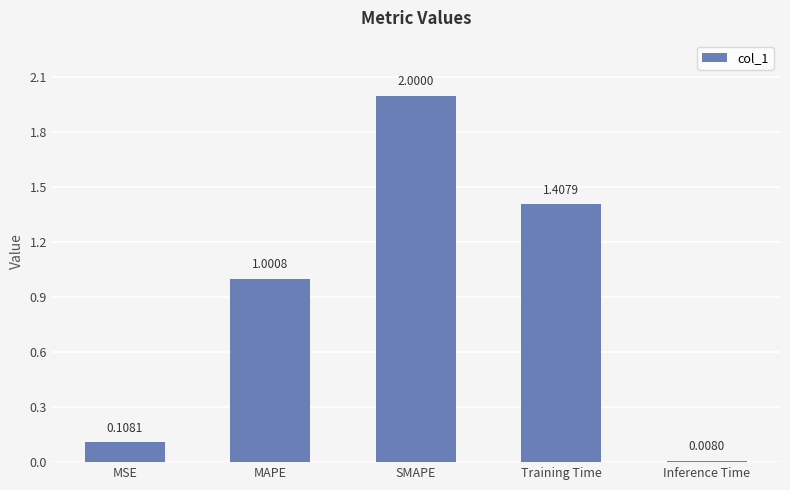

Rank the categories by value from lowest to highest.

Inference Time, MSE, MAPE, Training Time, SMAPE